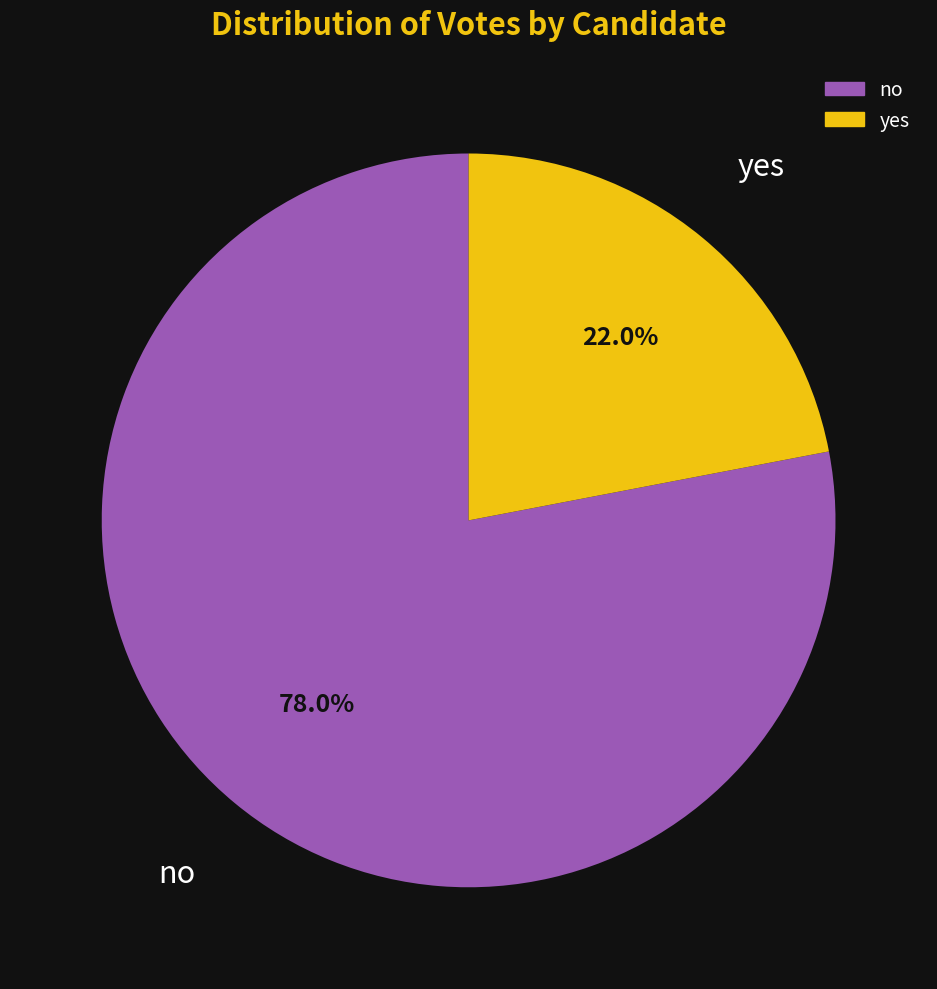

Count the number of slices in the pie.

2